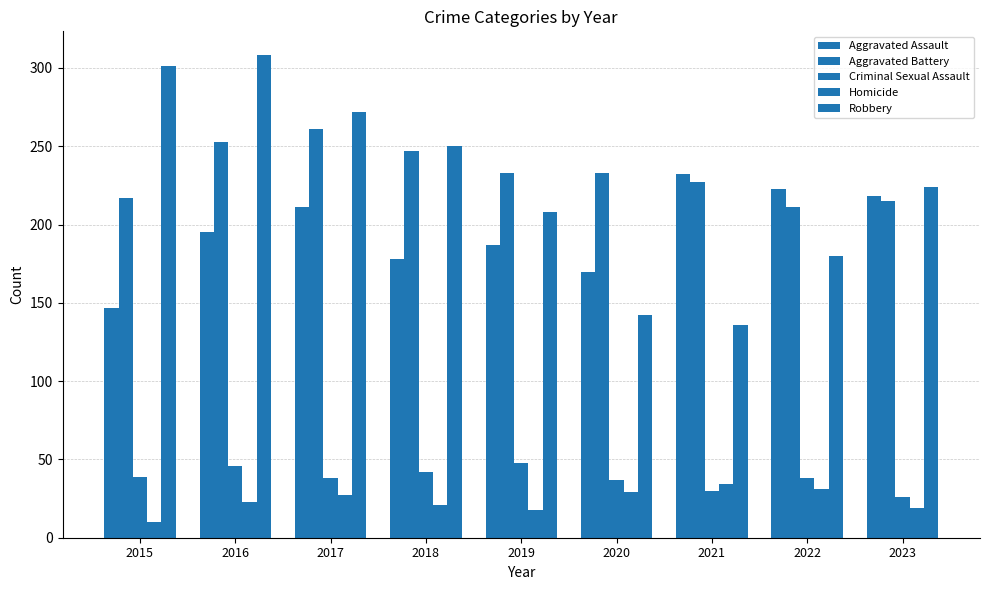

Reading right to left, list all the values displayed in this chart.

Aggravated Assault: 218	223	232	170	187	178	211	195	147
Aggravated Battery: 215	211	227	233	233	247	261	253	217
Criminal Sexual Assault: 26	38	30	37	48	42	38	46	39
Homicide: 19	31	34	29	18	21	27	23	10
Robbery: 224	180	136	142	208	250	272	308	301